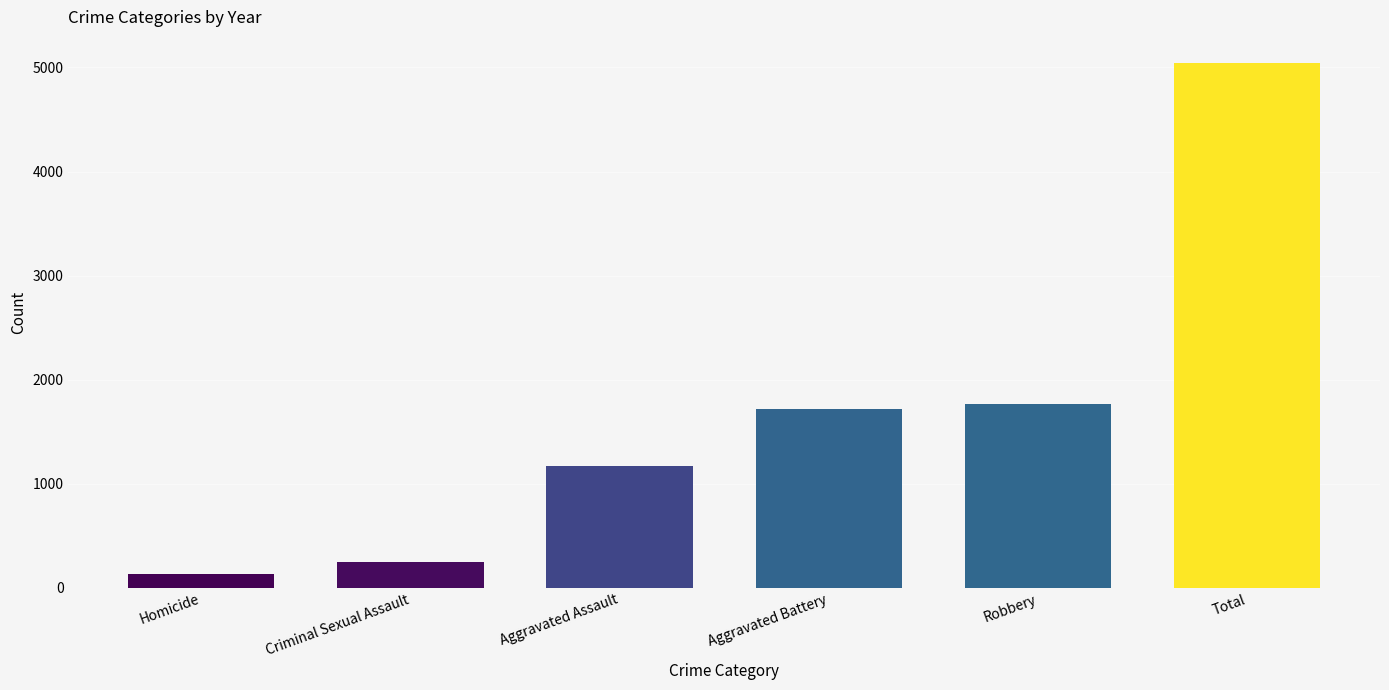

How many categories are shown in the chart?

6